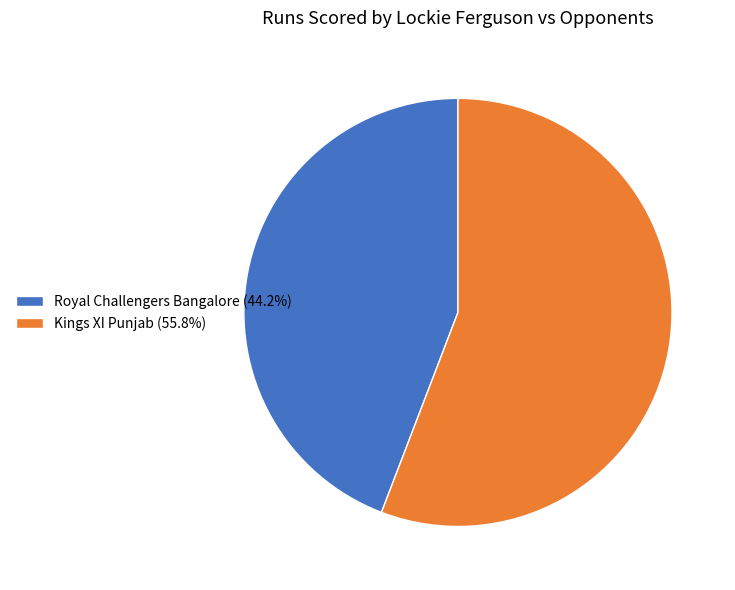

Which category has the smallest portion of the pie?

Royal Challengers Bangalore